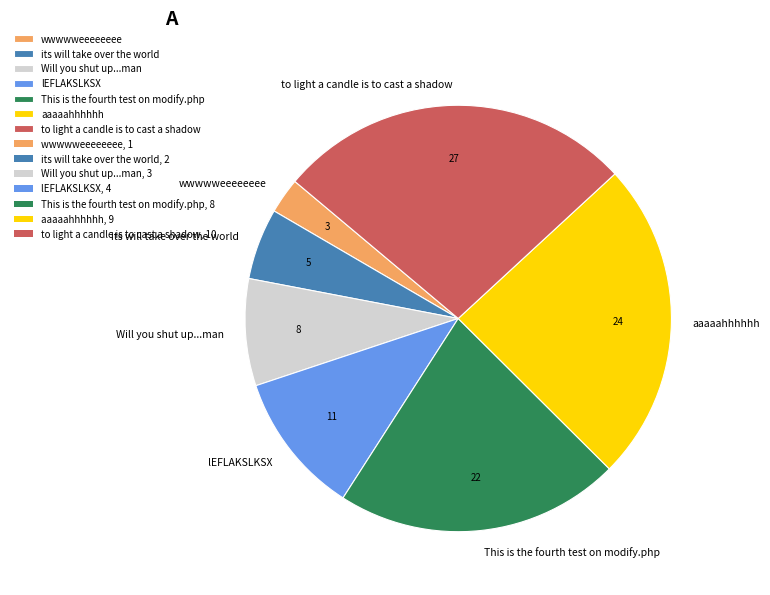

Is This is the fourth test on modify.php the majority of the pie?

No